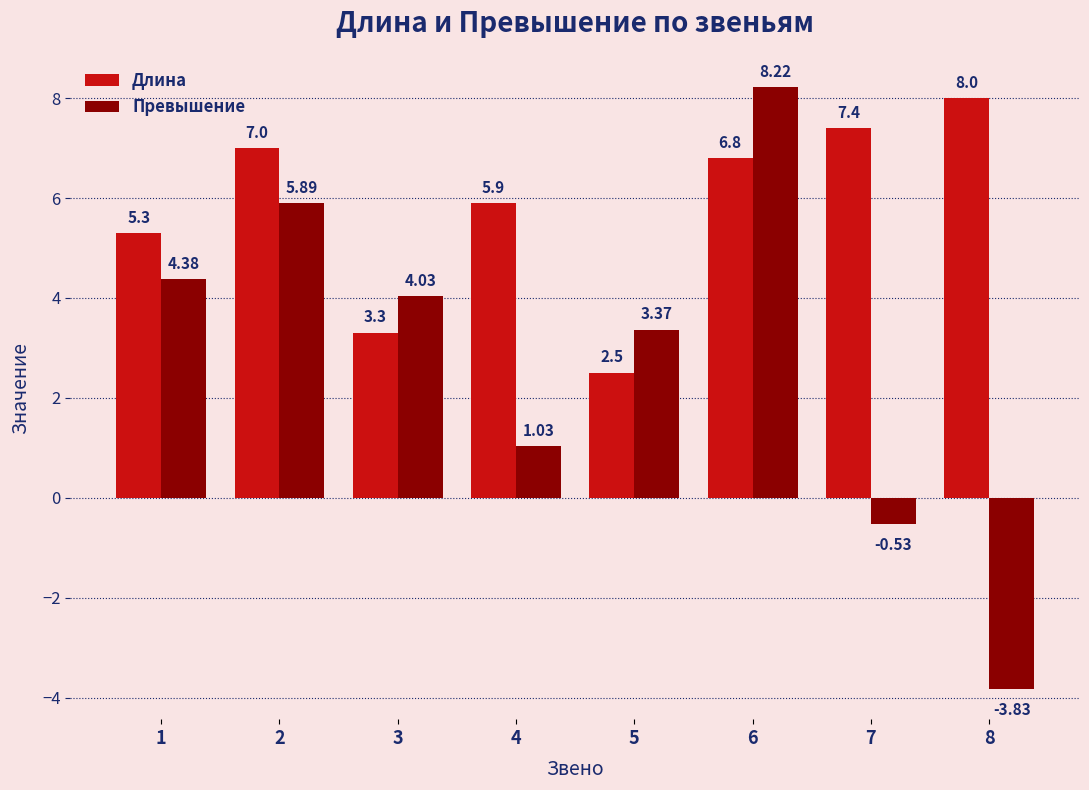

Does the chart contain any negative values?

Yes